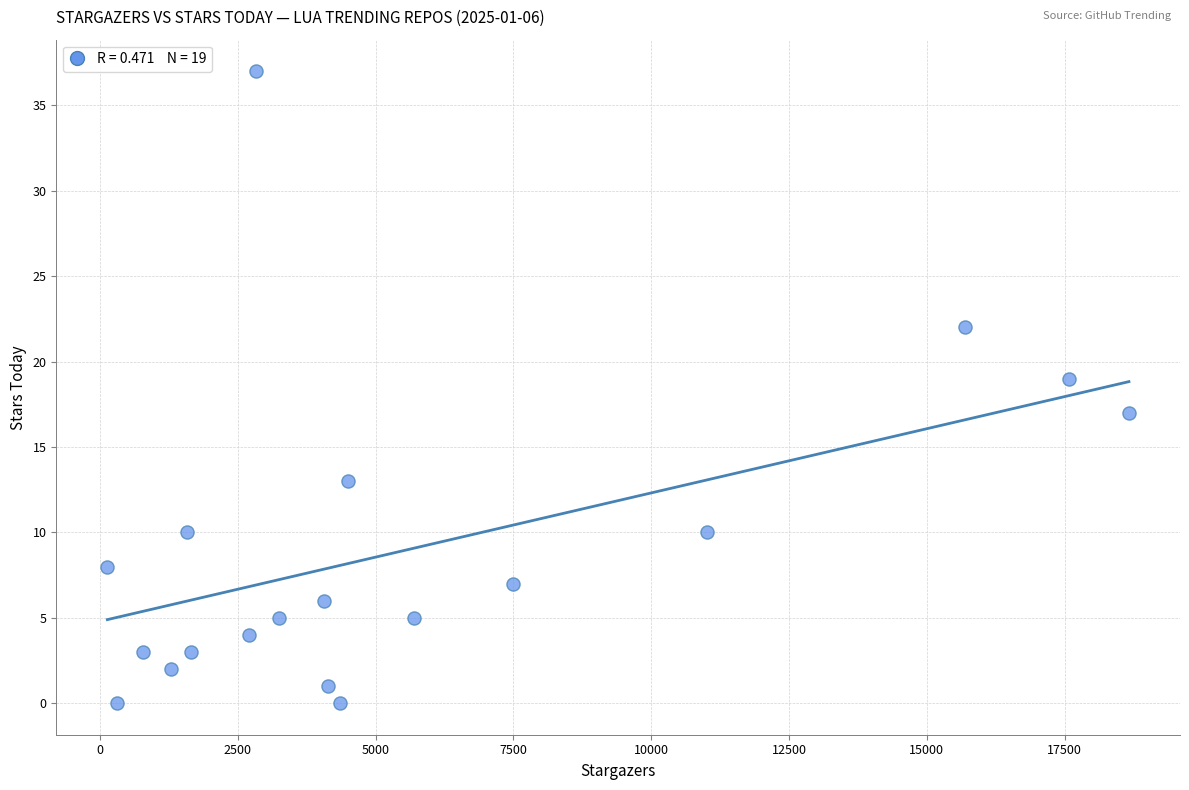

What is the range of X values (max minus min)?

18530